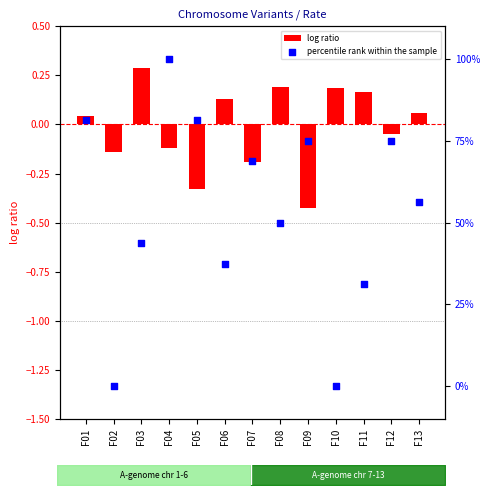

Which series has the largest total across all categories?

percentile rank within the sample